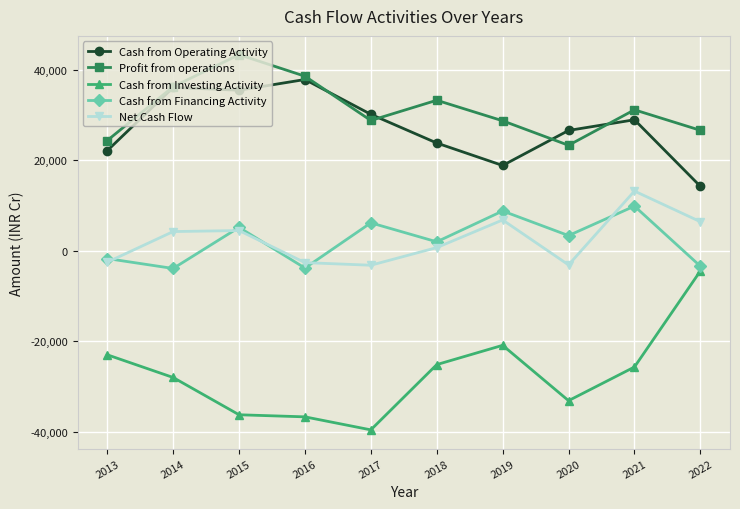

Which series has the widest spread of values?

Cash from Investing Activity